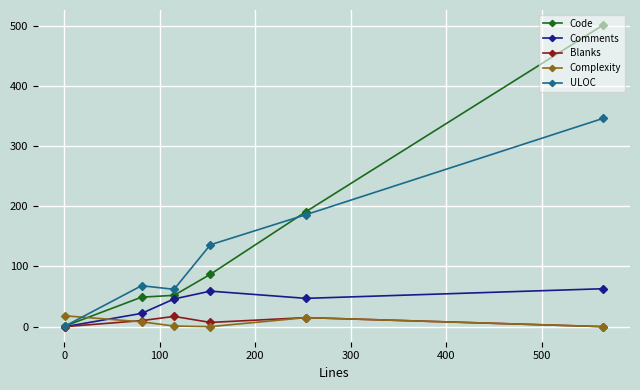

At how many categories does at least one series exceed 25?

5